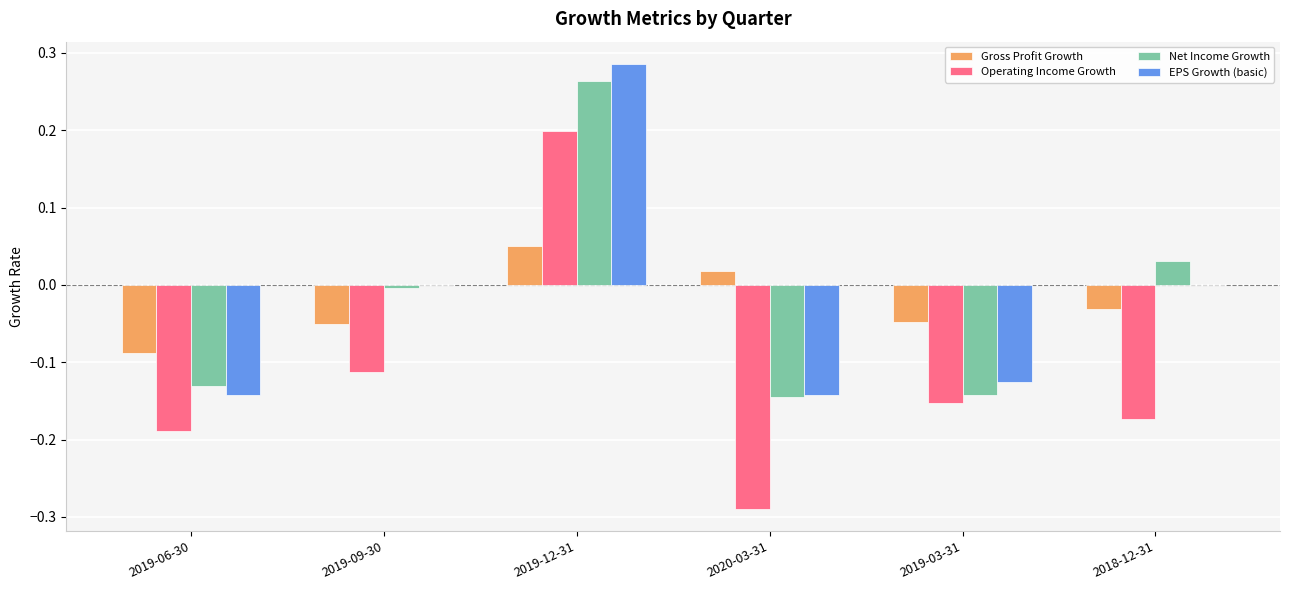

Is it true that Operating Income Growth equals 0.2 at 2019-12-31?

True